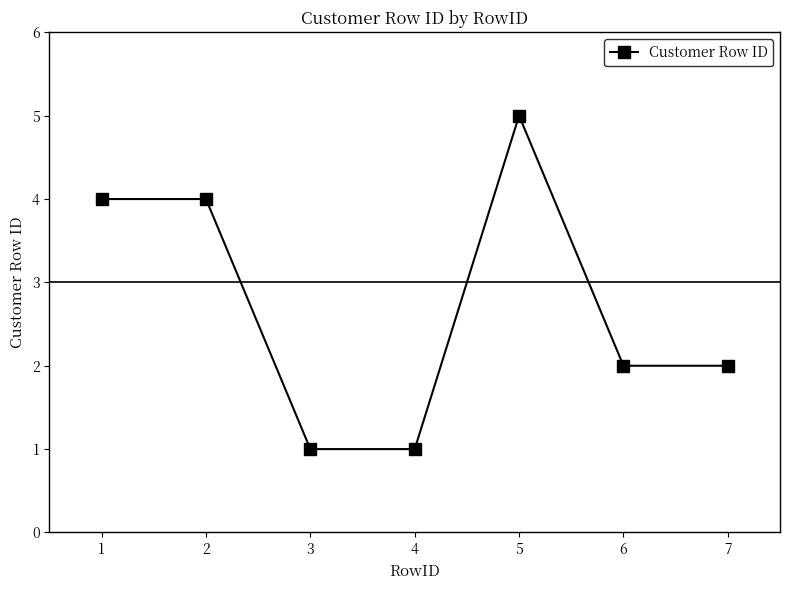

Approximately how many times larger is the value at 4 compared to 6?

0.5